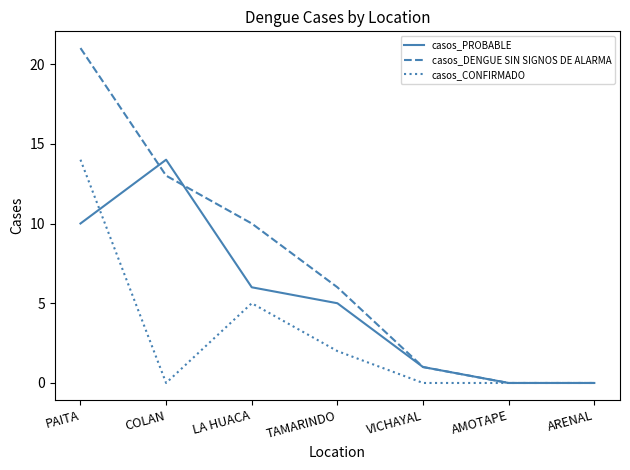

What is the total value across all series at COLAN?

27